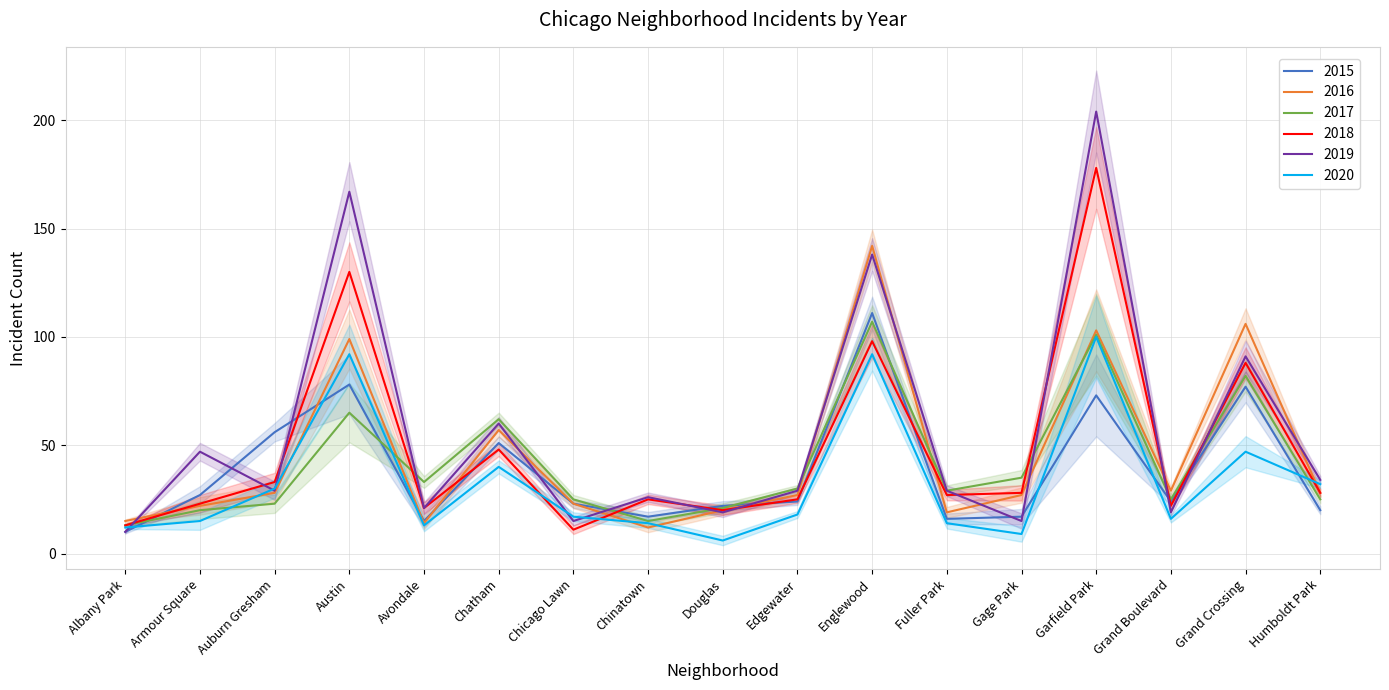

Between Chicago Lawn and Grand Crossing, which series saw the biggest shift?

2016